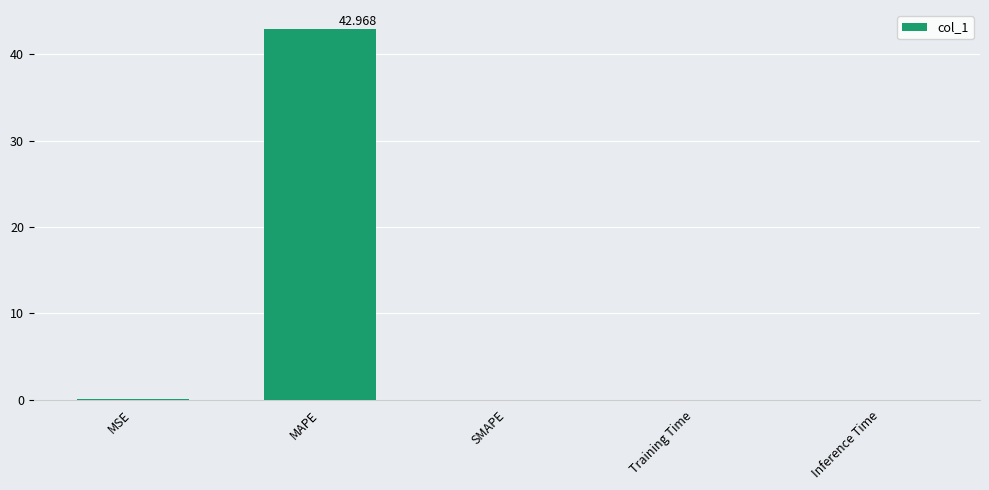

Which label corresponds to the largest value in the chart?

MAPE